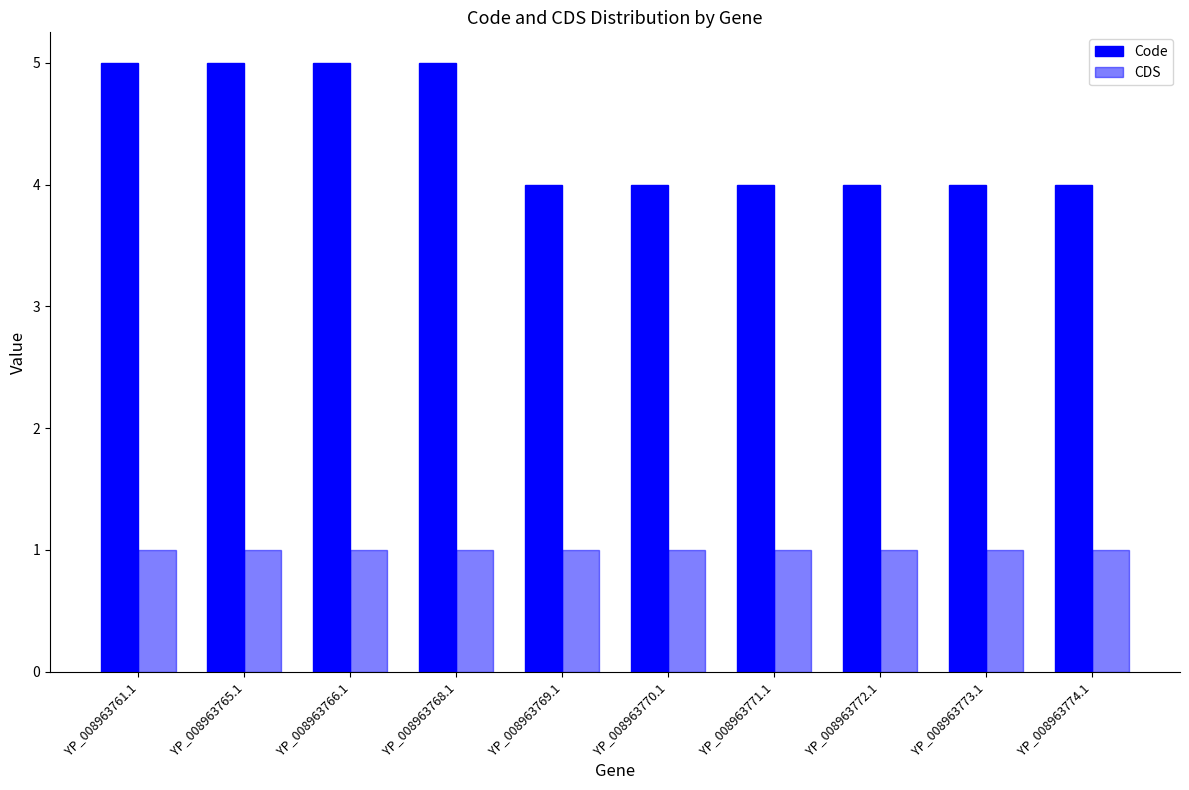

What is the approximate value of CDS at YP_008963769.1?

1